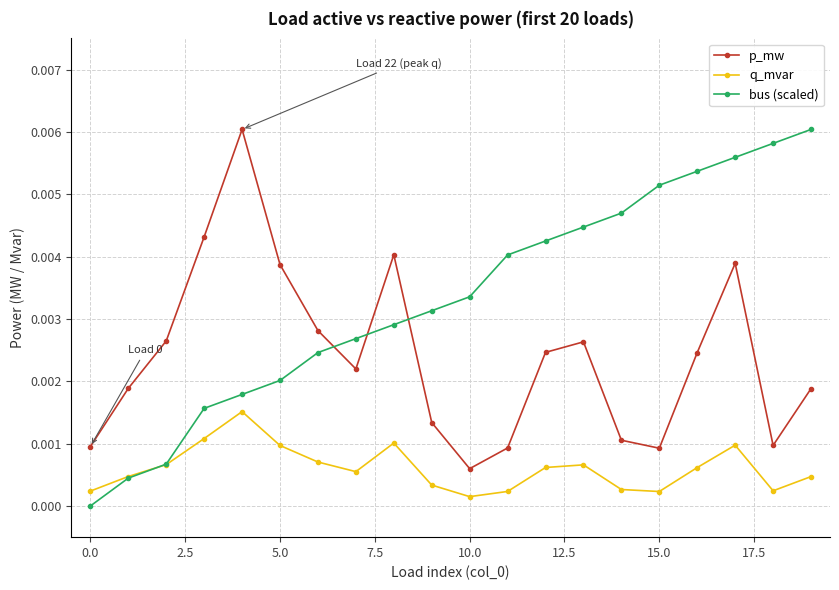

Which series has the largest total across all categories?

bus (scaled)